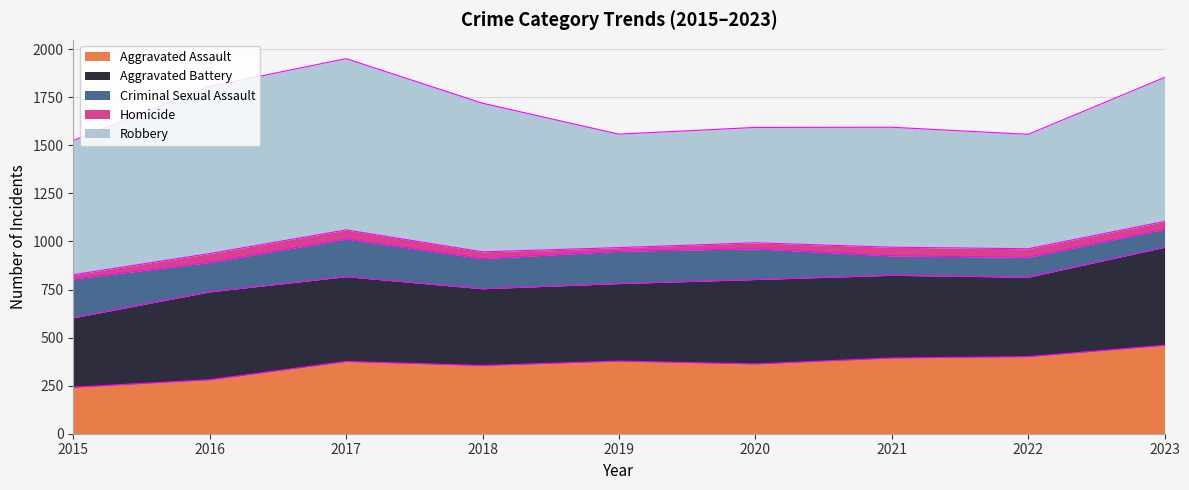

Does the chart display data point markers on the line(s)?

No